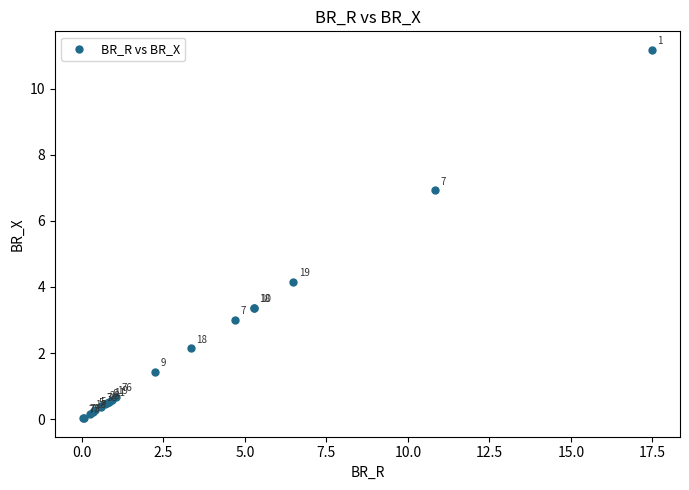

What Y value in the scatter plot is closest to 5?

4.2